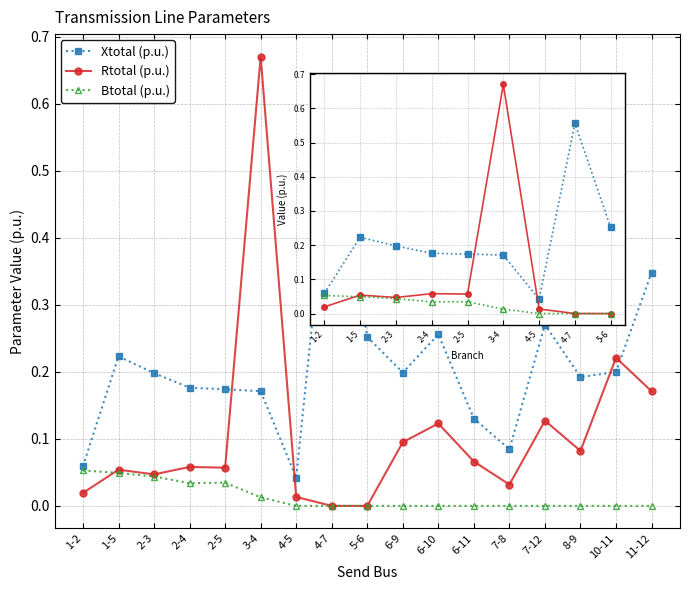

At which label does Xtotal (p.u.) reach its minimum?

4-5